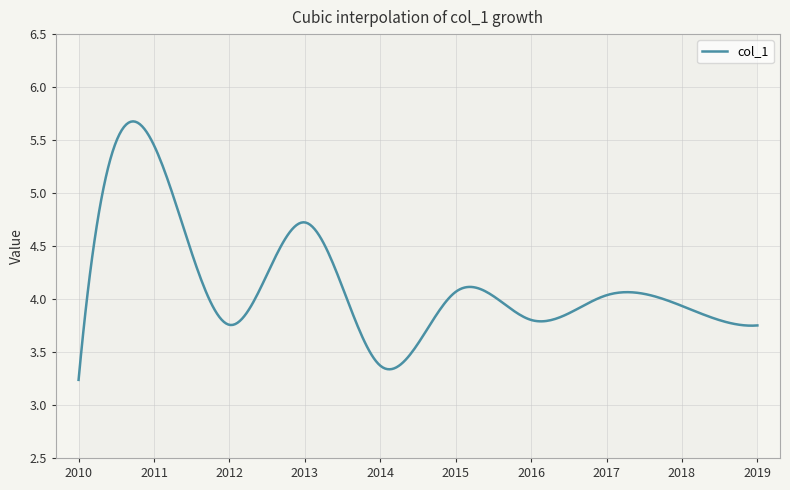

True or false: the data has more than 1 interior local peaks.

True